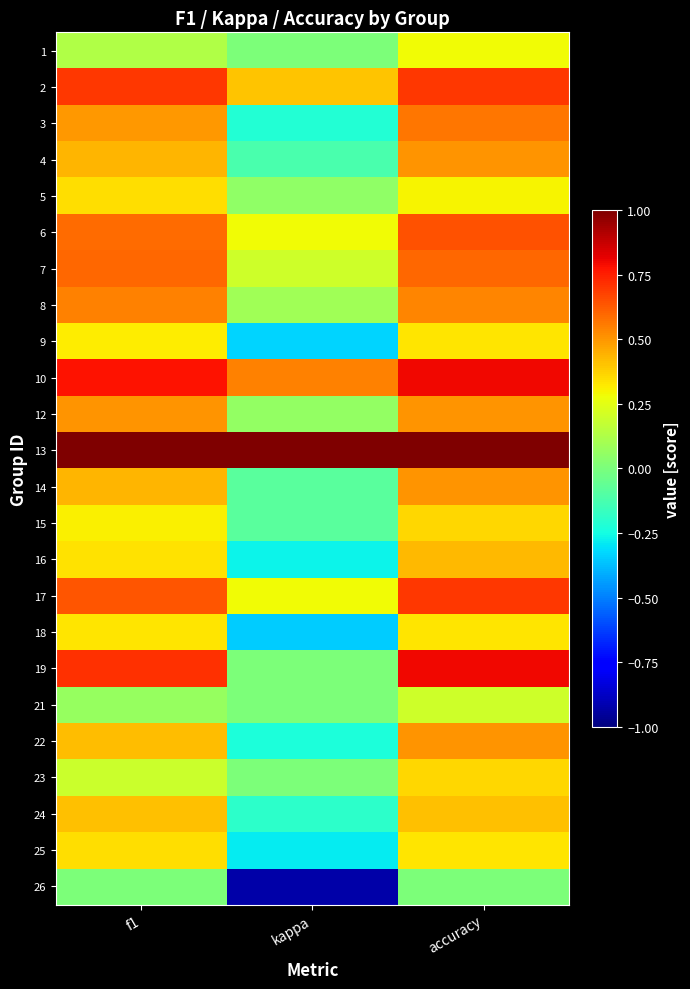

What is the minimum value shown in the chart?

-0.9